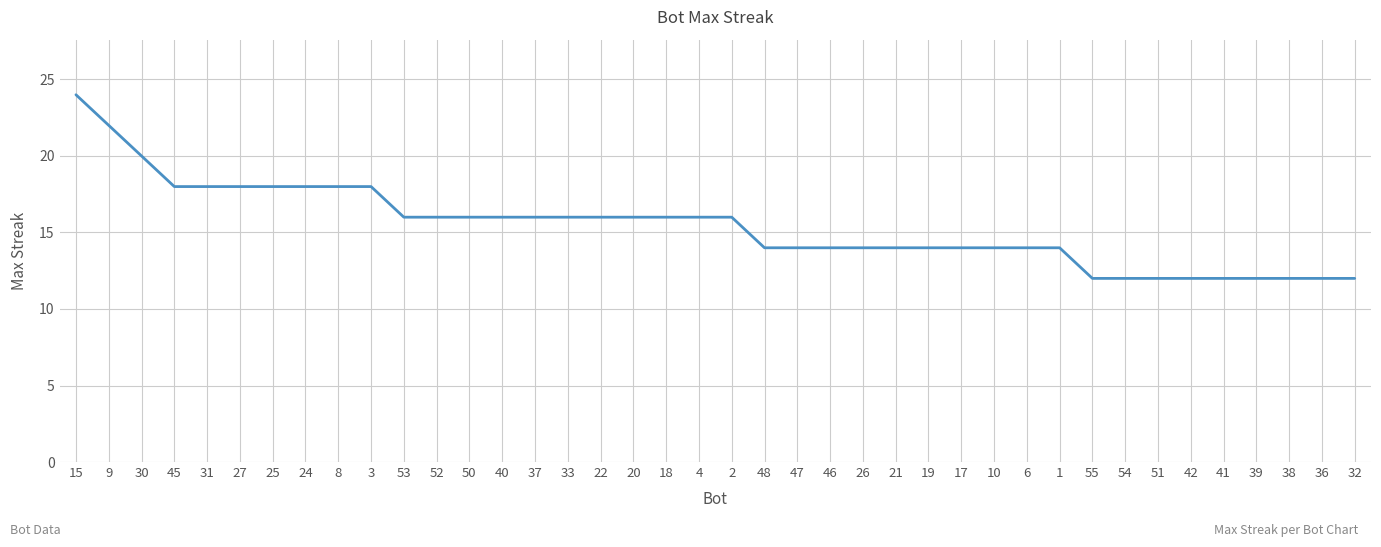

True or false: the data shows 18 at 25.

True